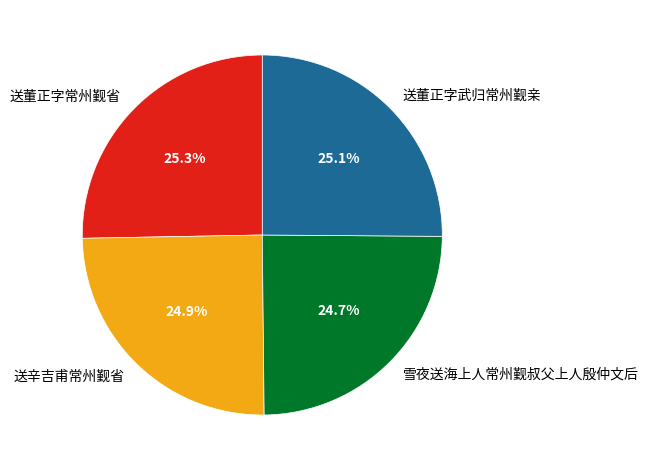

Count the number of slices in the pie.

4